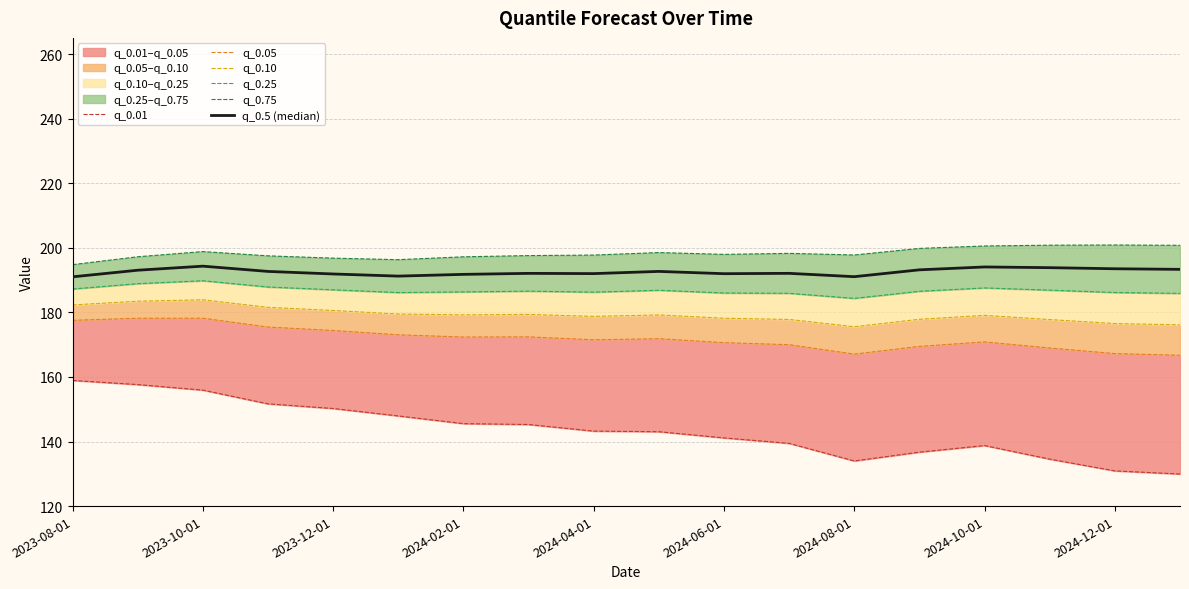

The q_0.01 series shows 90.4 at 13. True or false?

False